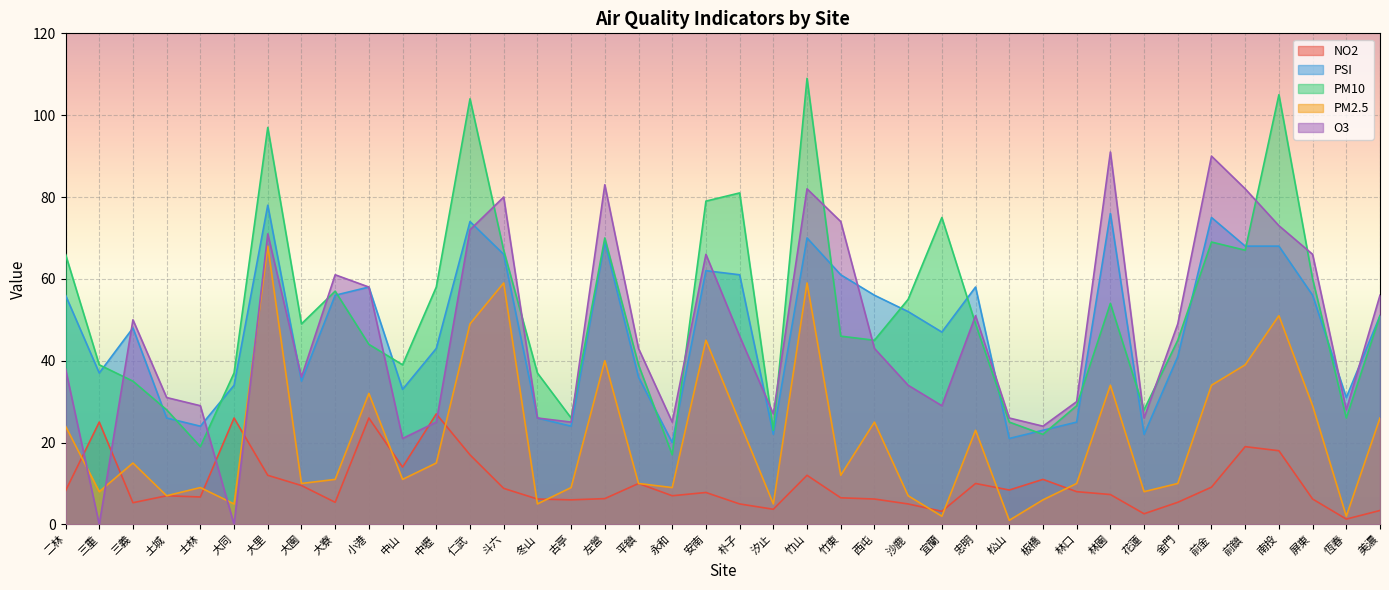

Is it true that PM10 equals 10.7 at 林口?

False